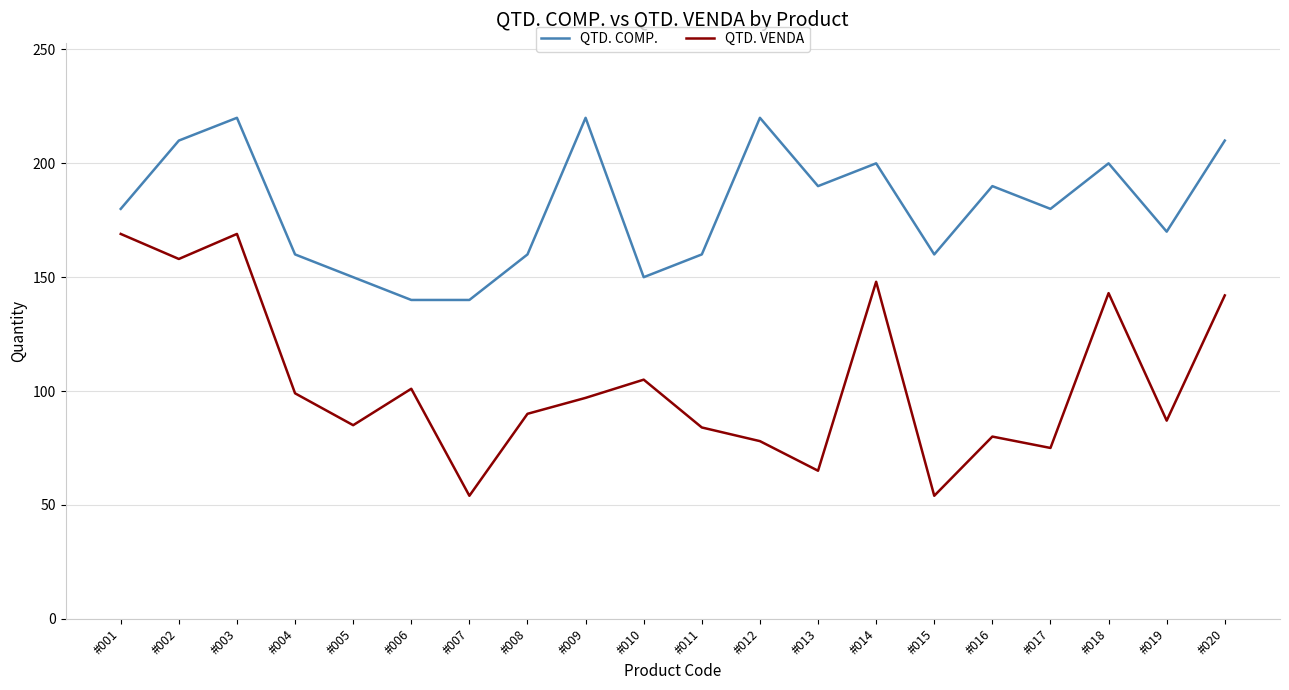

Where is the first local maximum for QTD. COMP.?

#003